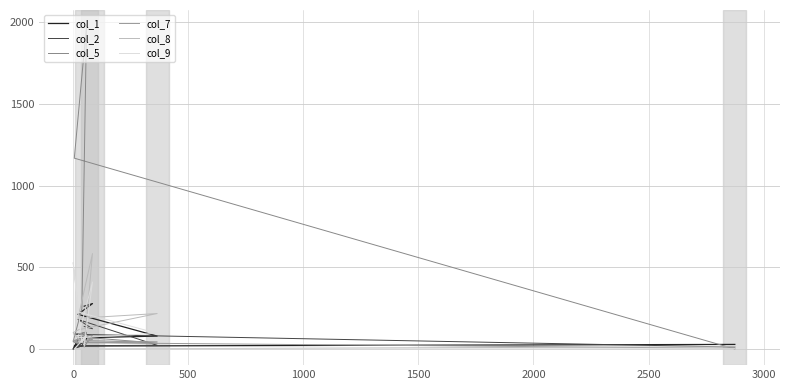

At which category does col_5 reach its first local valley?

1000